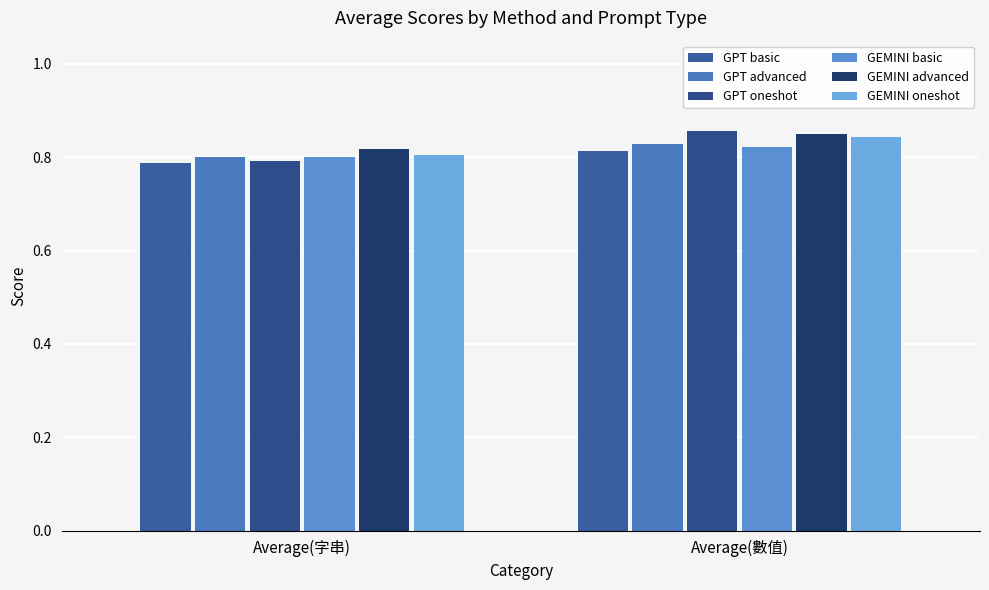

What is the label of the 1st bar from the right?

Average(數值)